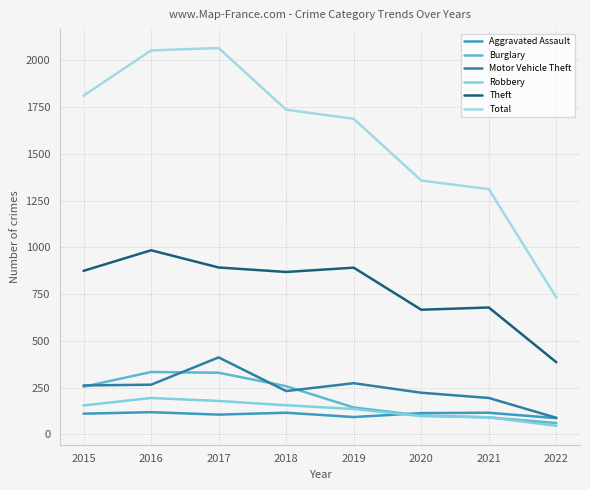

Rank the series at 2016 from highest to lowest value.

Total, Theft, Burglary, Motor Vehicle Theft, Robbery, Aggravated Assault